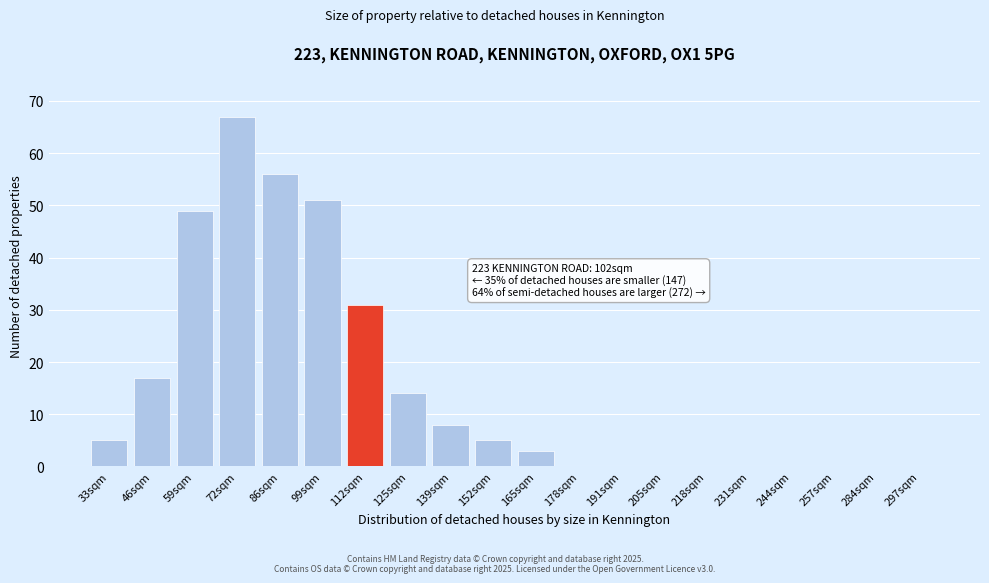

Reading left to right, list all the values displayed in this chart.

33sqm=5	46sqm=17	59sqm=49	72sqm=67	86sqm=56	99sqm=51	112sqm=31	125sqm=14	139sqm=8	152sqm=5	165sqm=3	178sqm=0	191sqm=0	205sqm=0	218sqm=0	231sqm=0	244sqm=0	257sqm=0	284sqm=0	297sqm=0